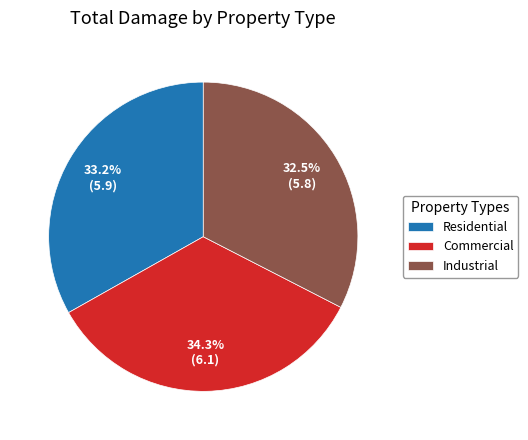

To the nearest percent, what is the combined percentage of Commercial and Industrial?

67%